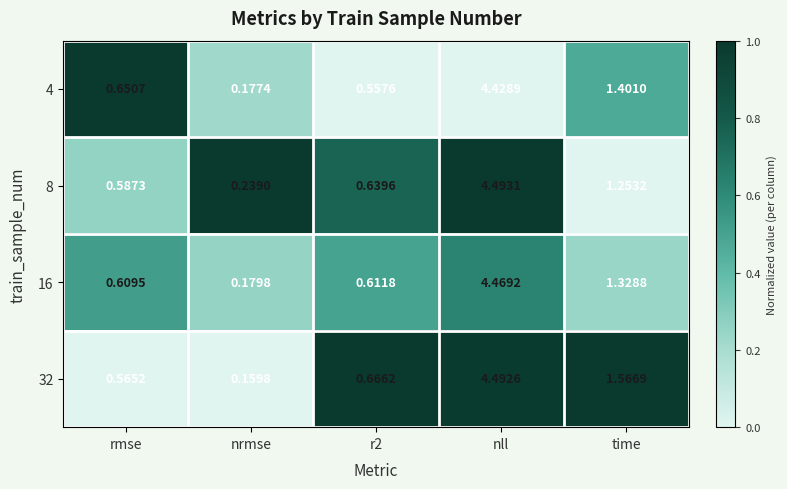

Which category has the highest value across all series?

nll